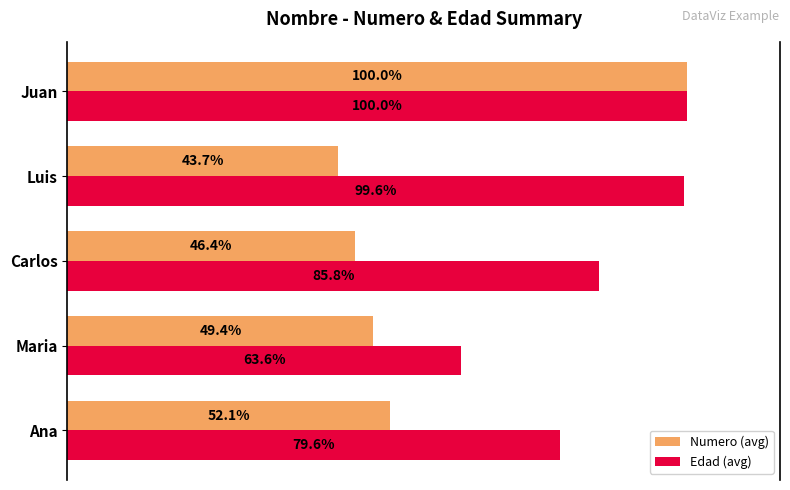

Between Maria and Juan, which series saw the biggest shift?

Numero (avg)